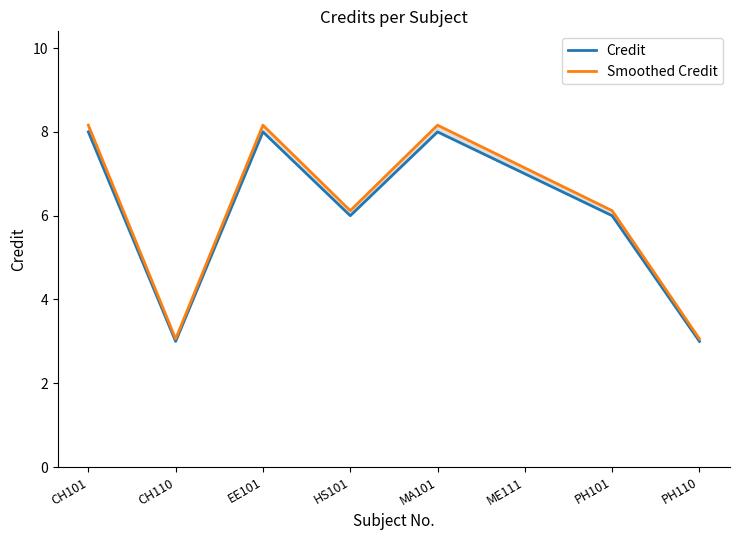

Does the chart display data point markers on the line(s)?

No